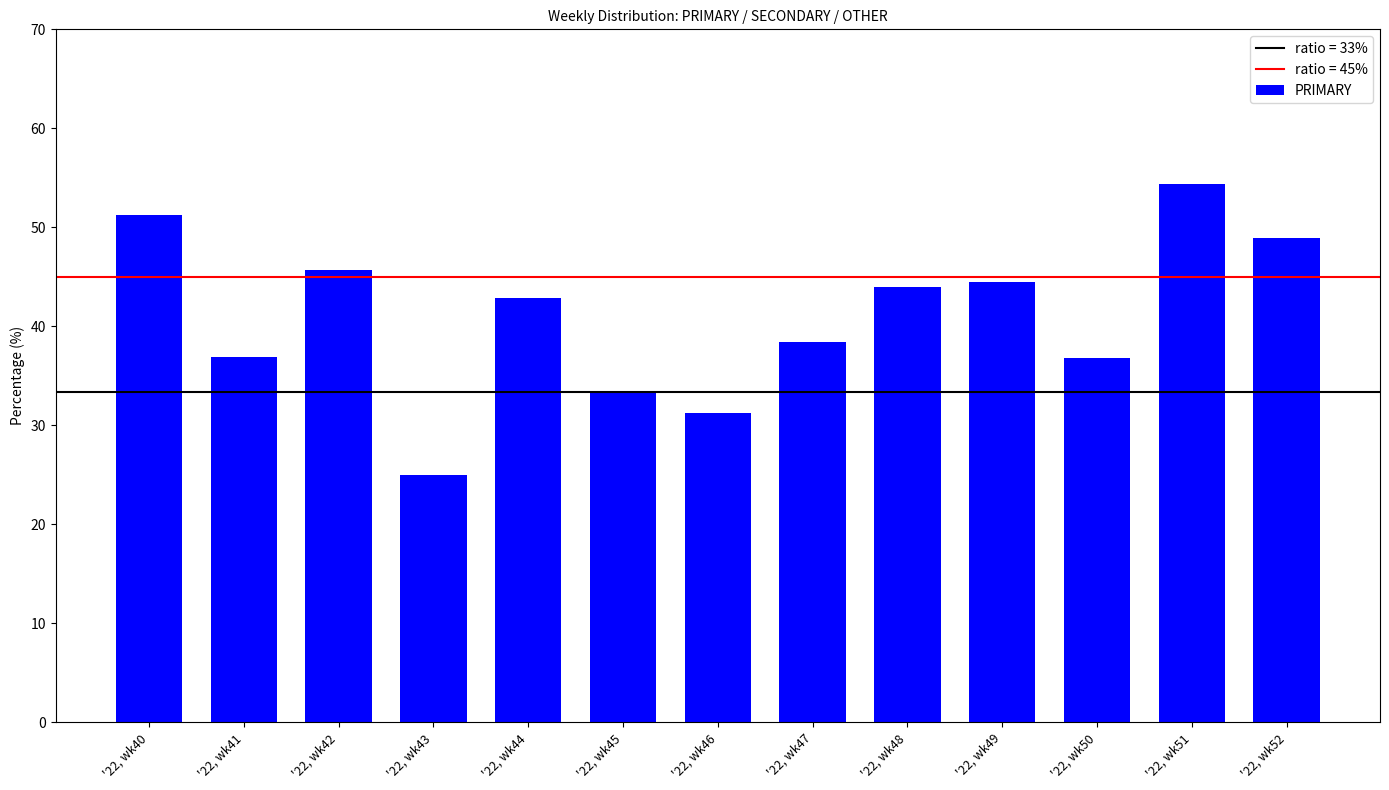

What is the smallest value displayed?

25.0